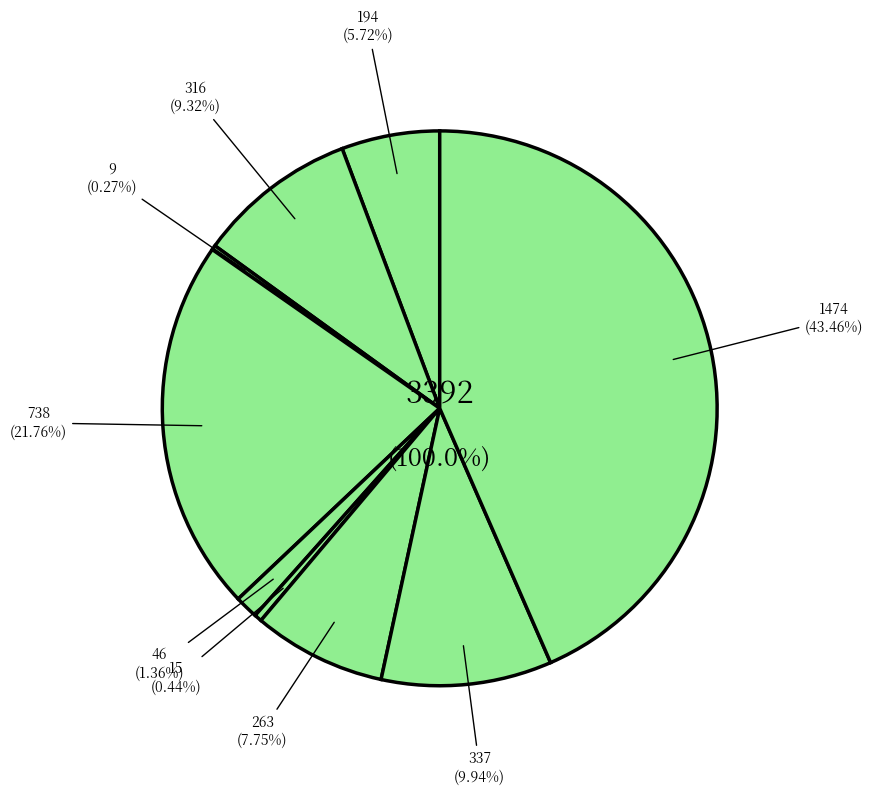

Is Motor Vehicle Theft the majority of the pie?

No